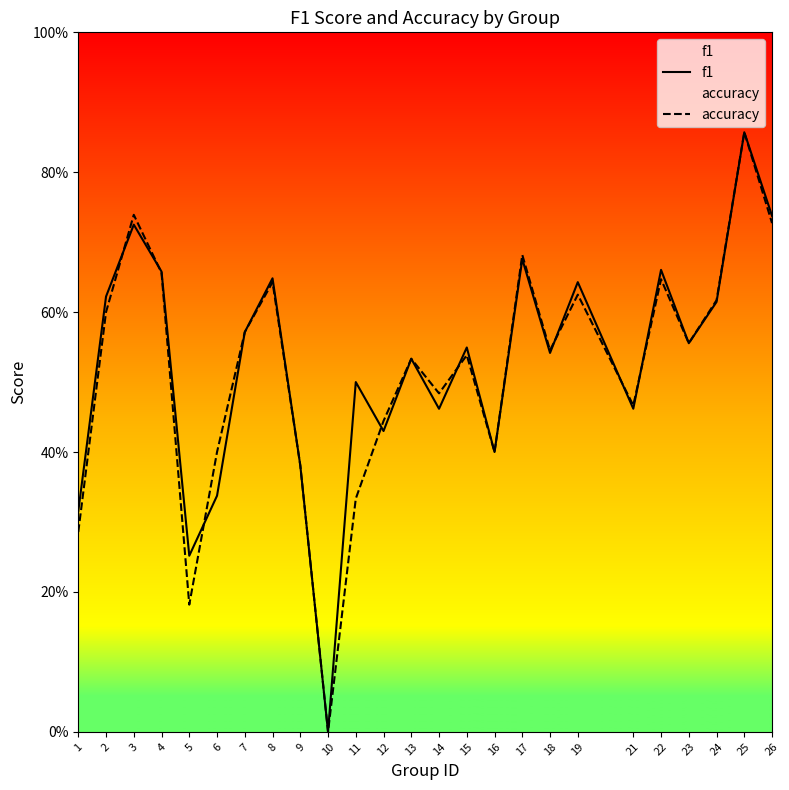

True or false: accuracy has a value of 0.5 at 21.

True